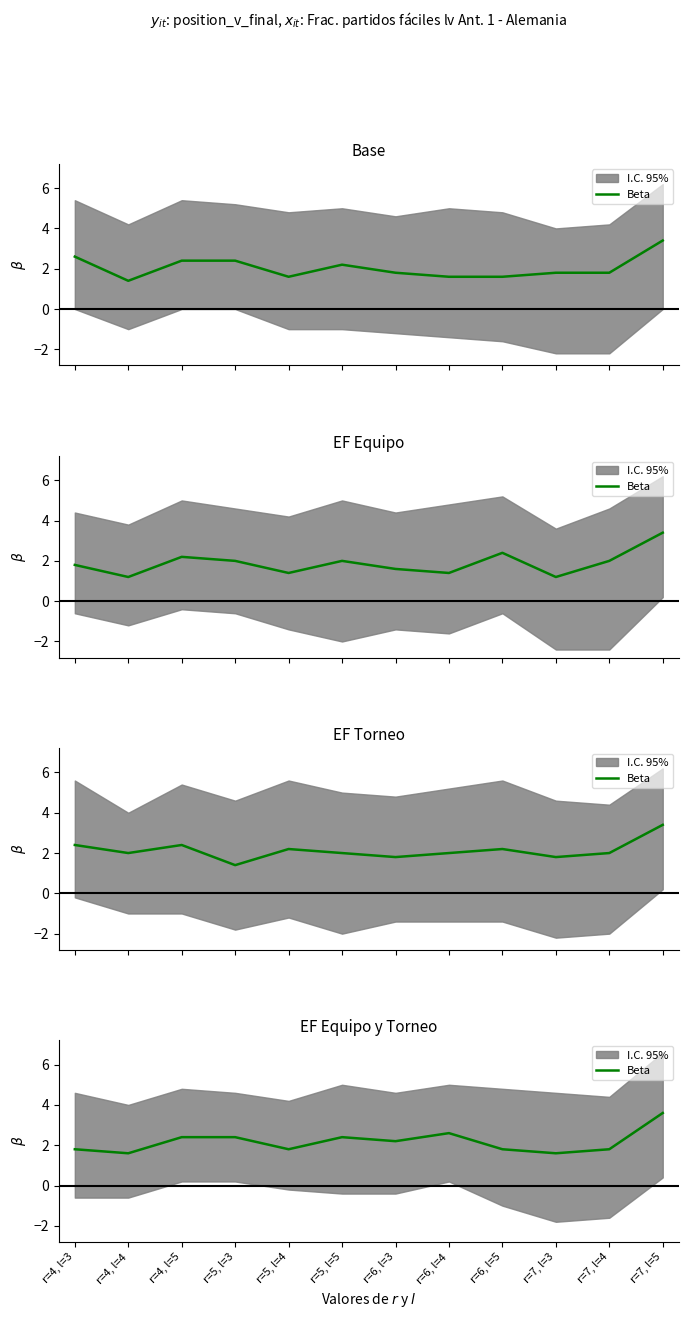

What is the label of the 10th point from the left?

r=7, l=3